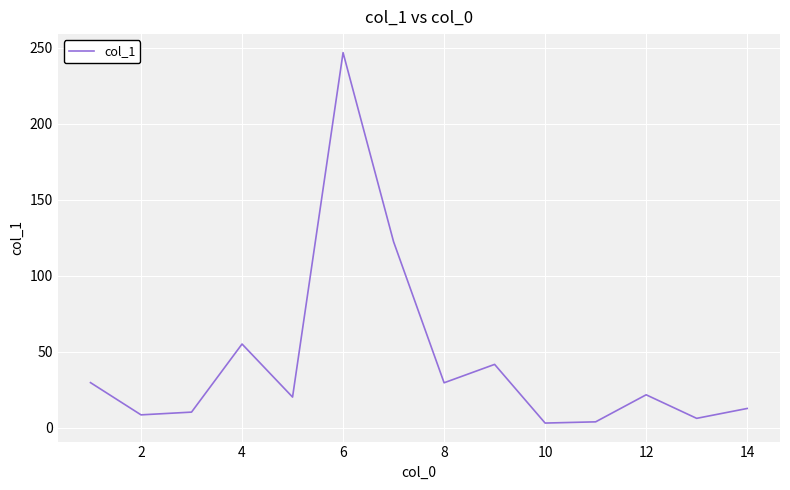

Does the chart display data point markers on the line(s)?

No